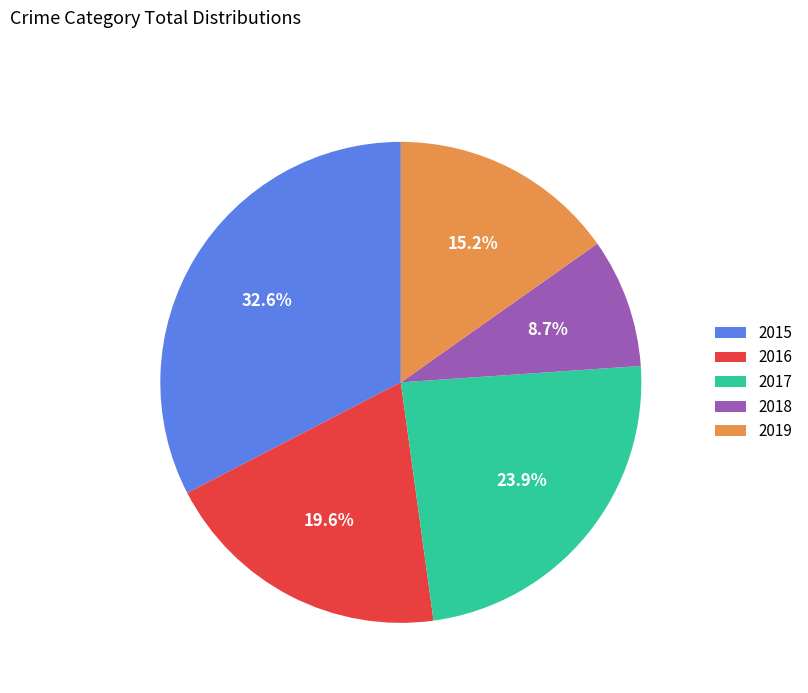

How many slices are in this pie chart?

5